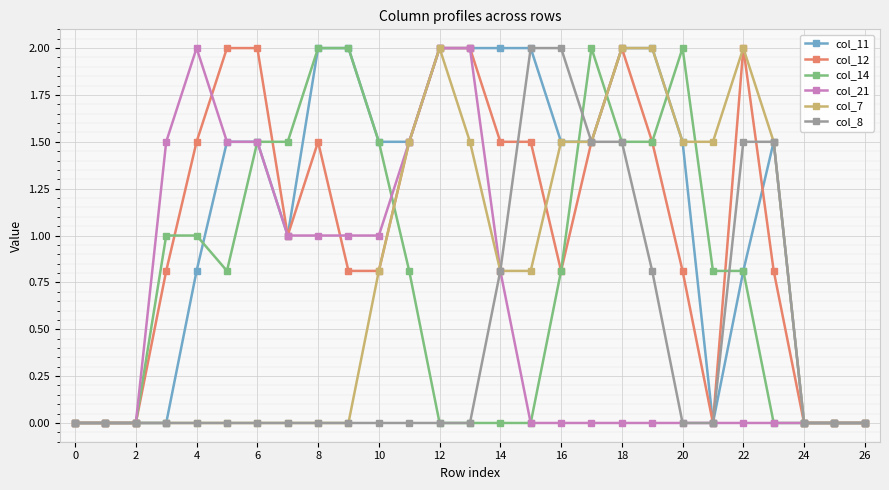

What is the greatest value displayed?

2.0